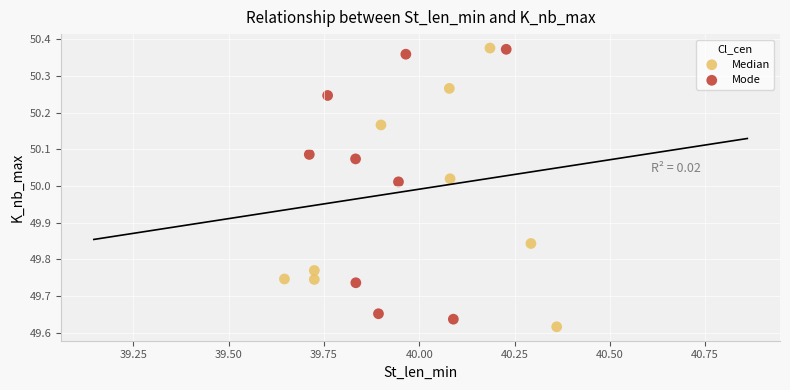

What are all the series names shown in the legend?

Median, Mode